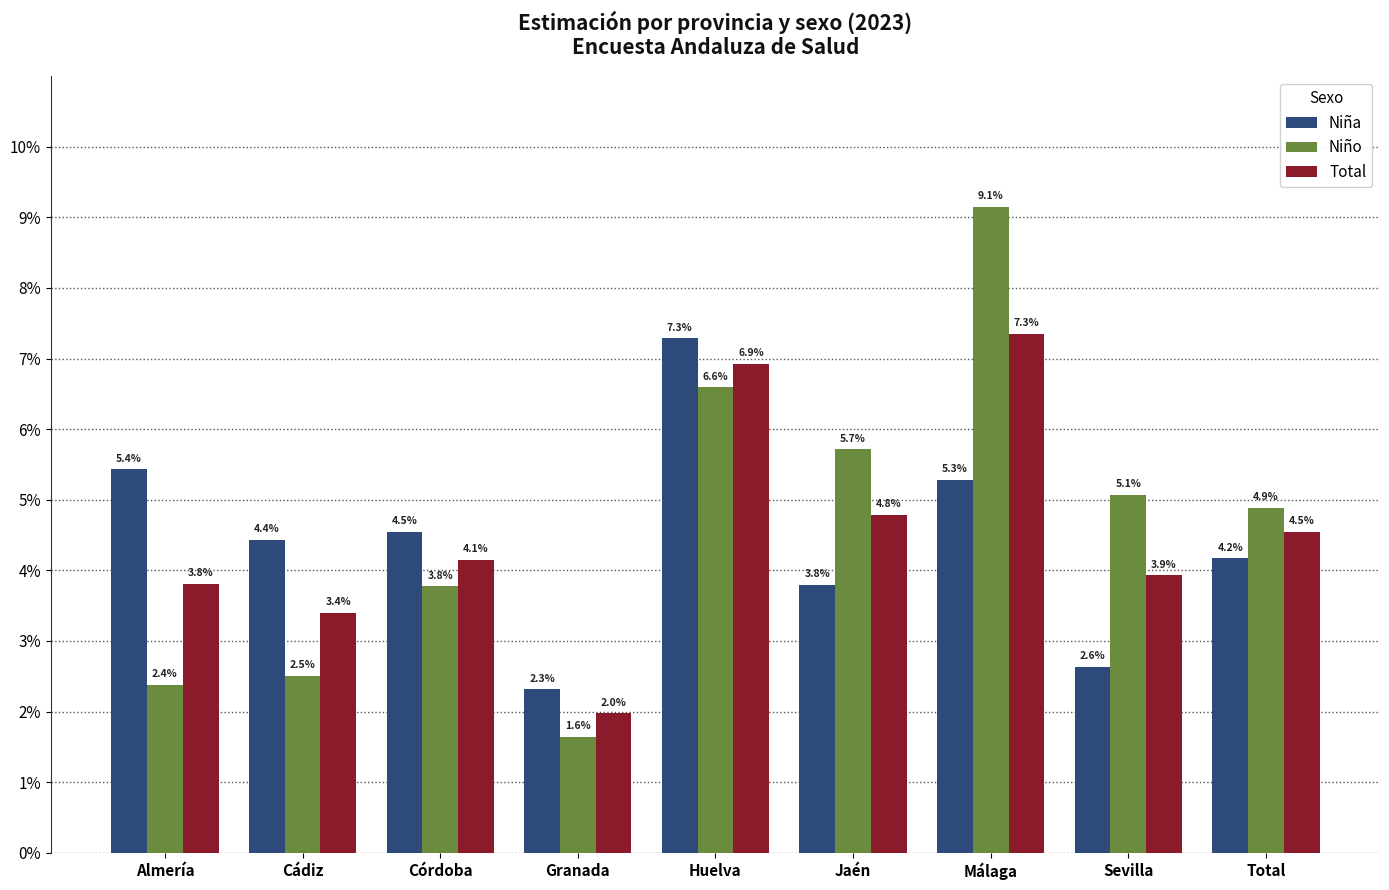

Are the bars horizontal?

No